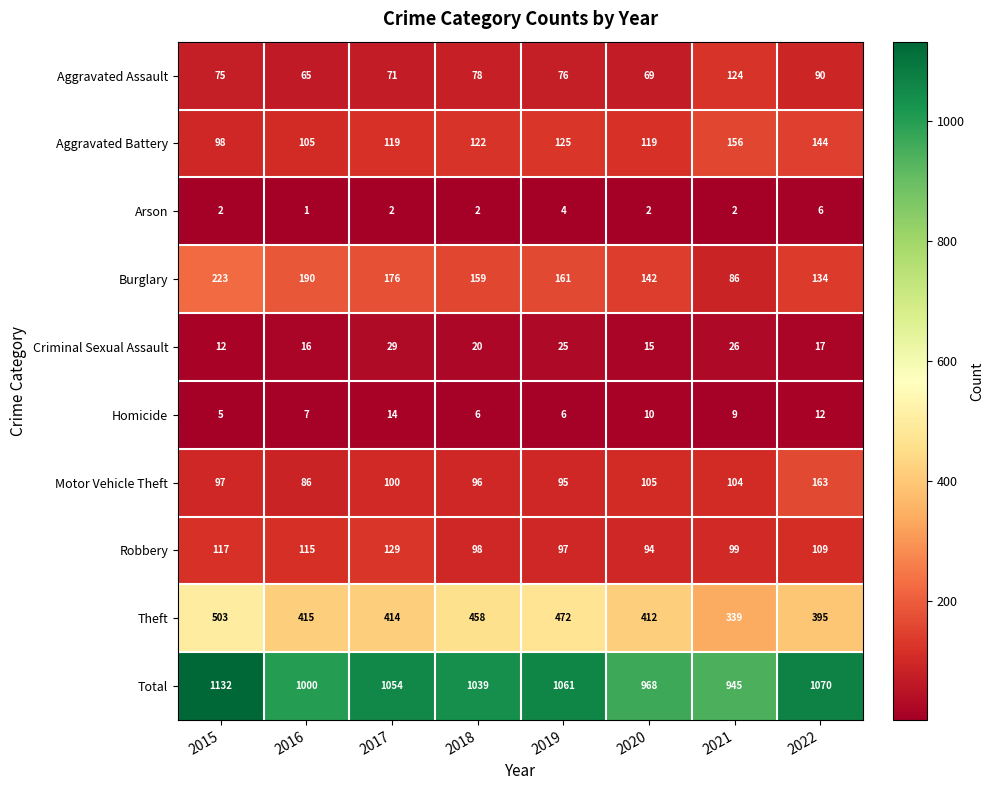

Count the number of data series in this chart.

10